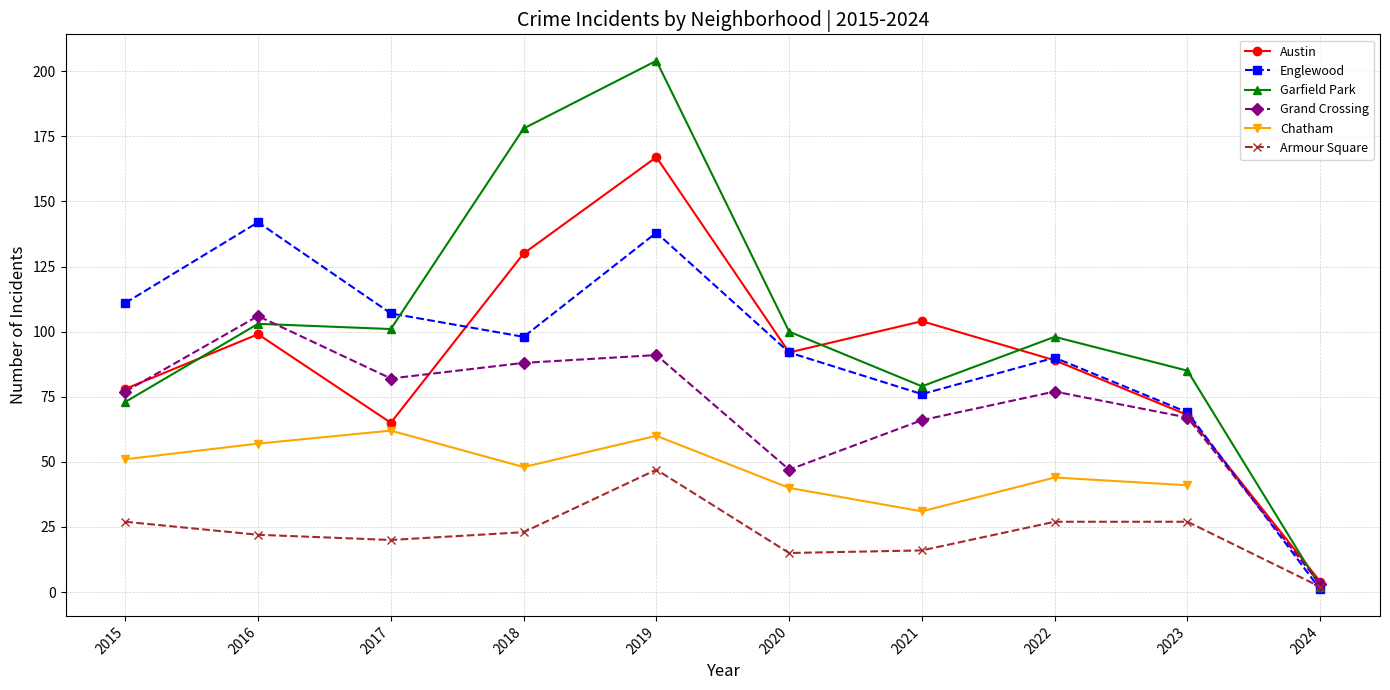

True or false: Armour Square and Grand Crossing intersect in this chart.

False